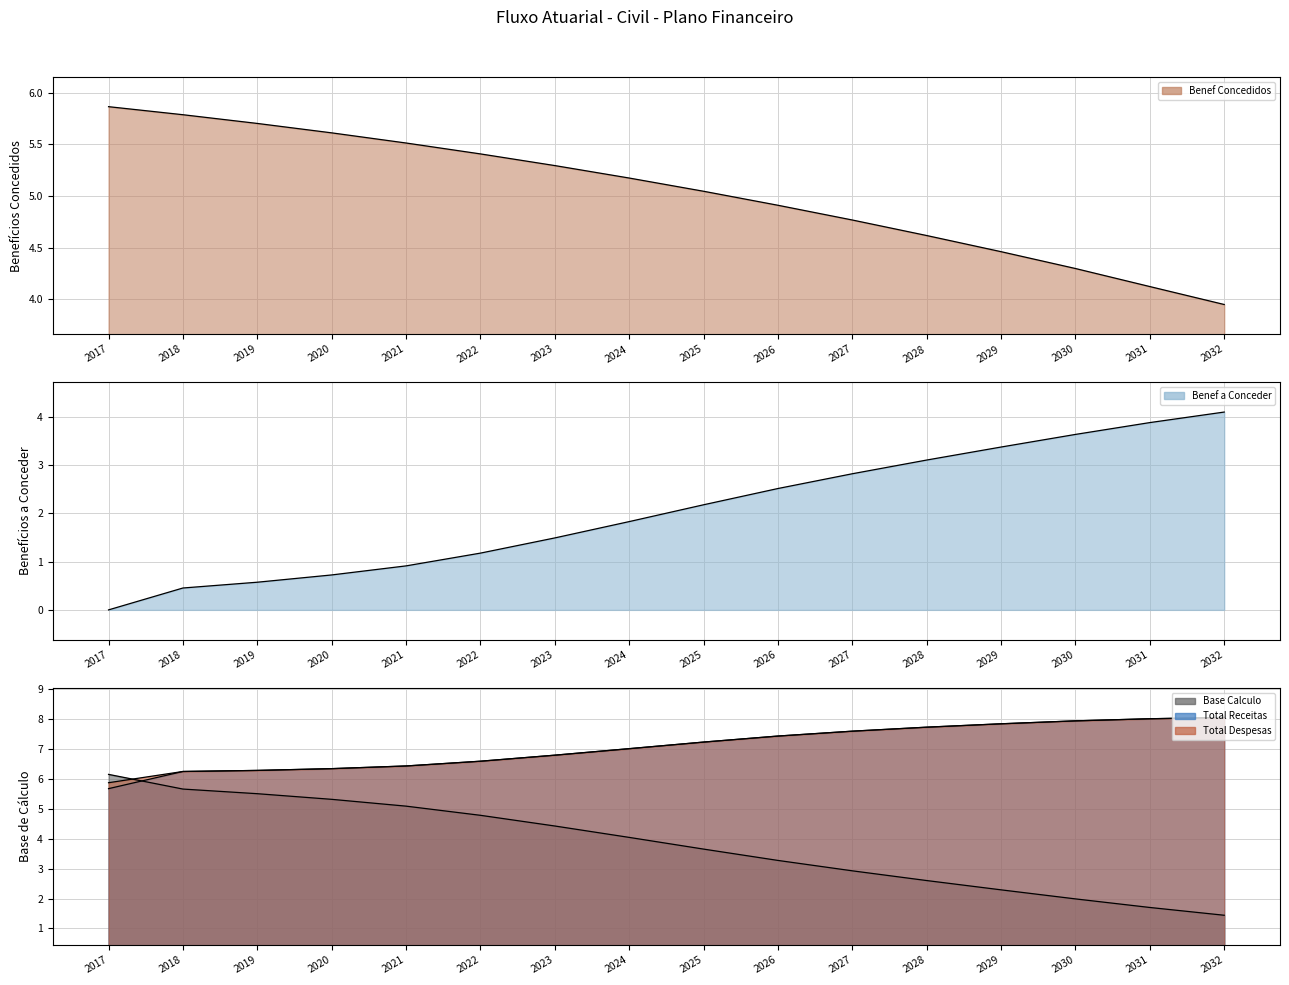

What is the sum of the Total Receitas values at 2024 and 2025?

14.2